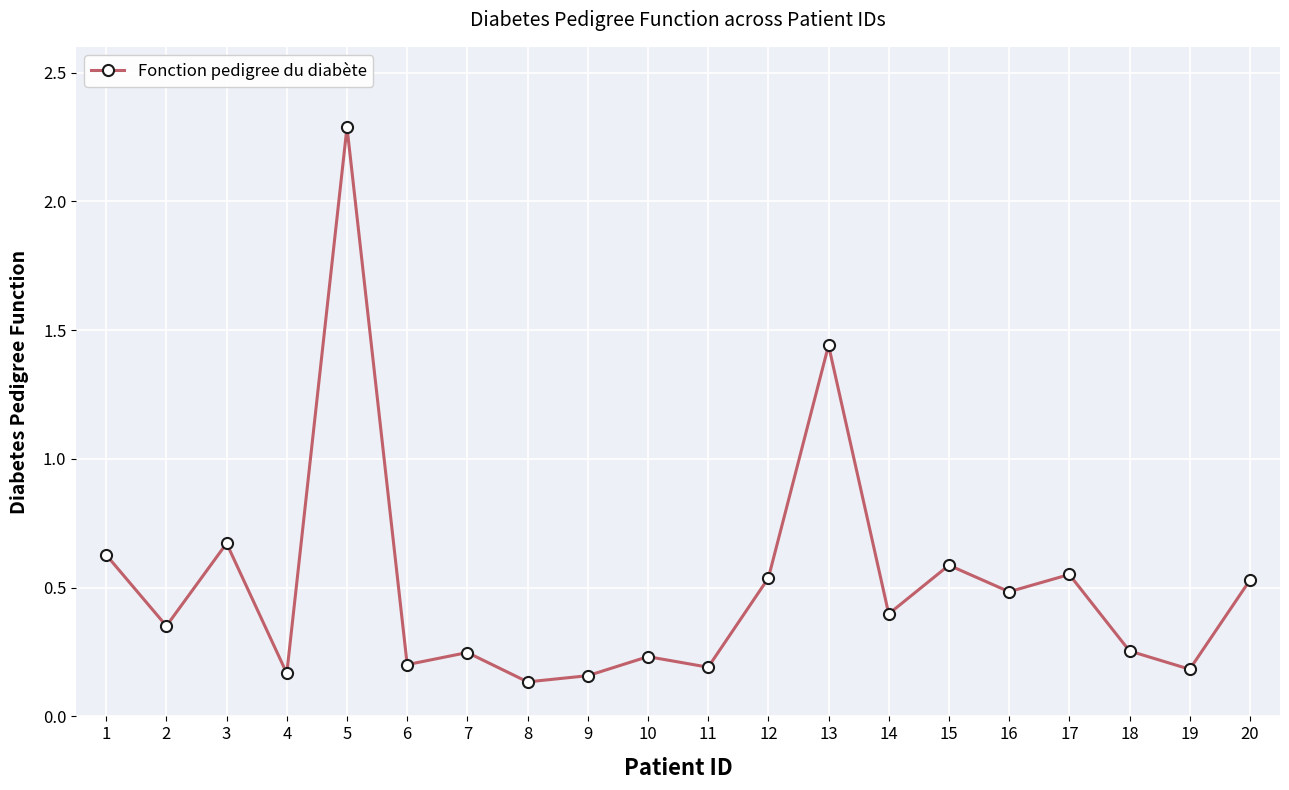

How many interior local valleys (lower than both neighbors) does the data have?

8